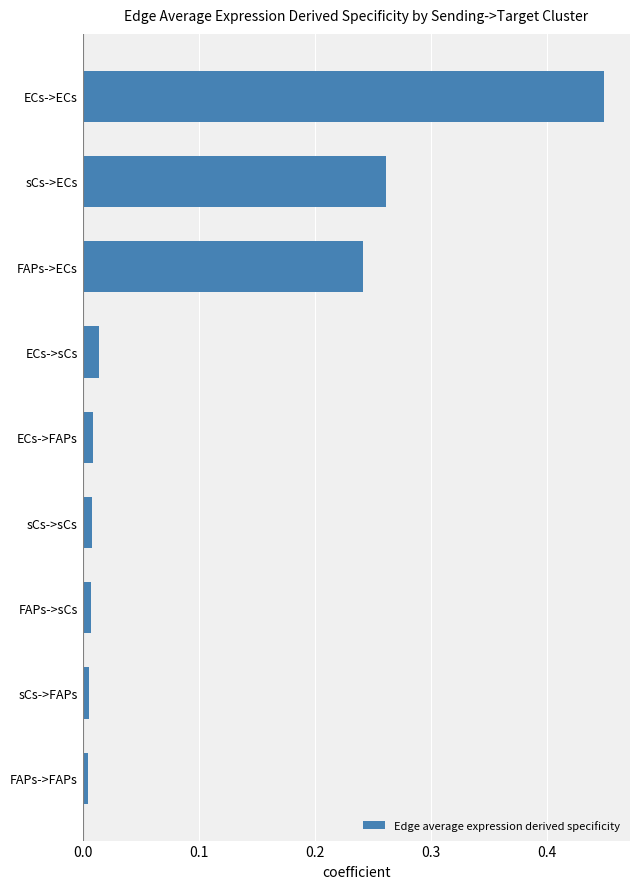

Which label corresponds to the largest value in the chart?

ECs->ECs